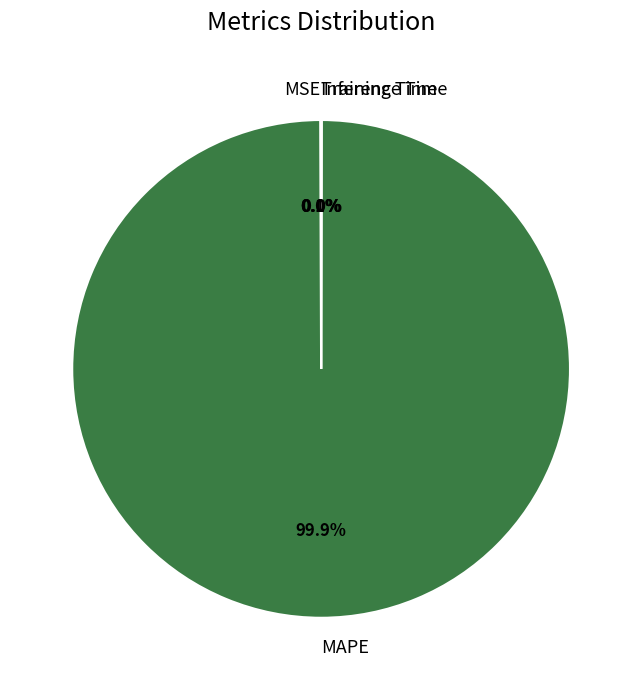

Which category has the biggest portion of the pie?

MAPE